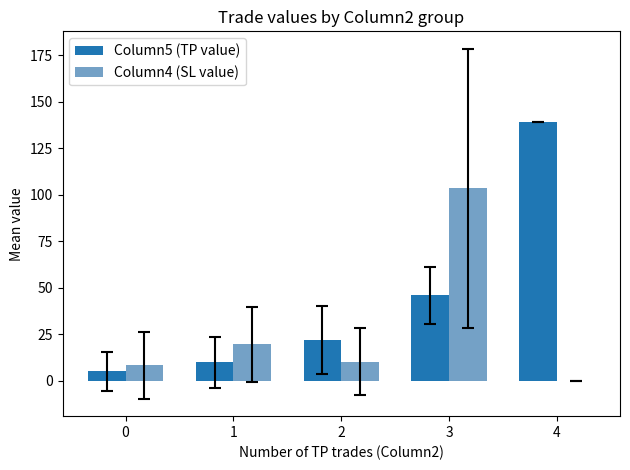

What is the total value across all series at 1?

29.3